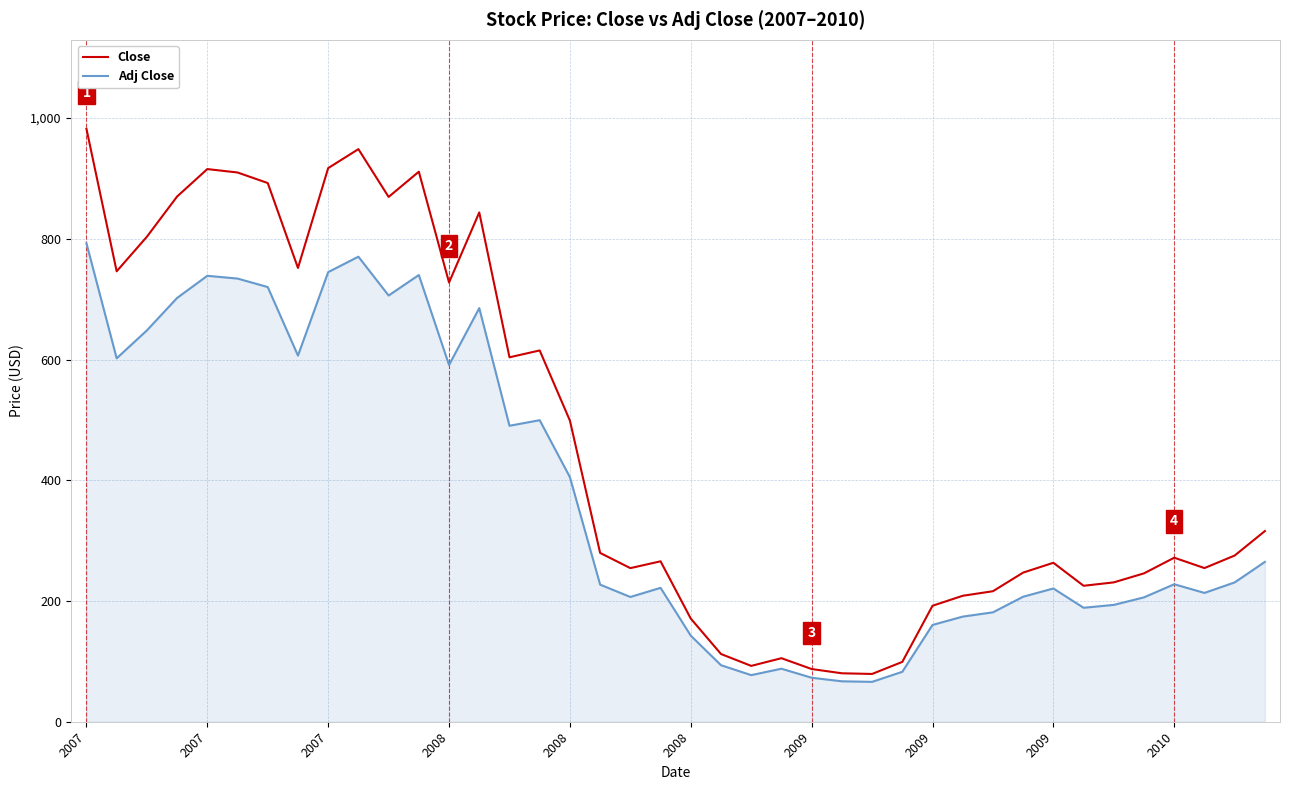

What is the difference between the maximum and minimum values in the Adj Close series?

726.5